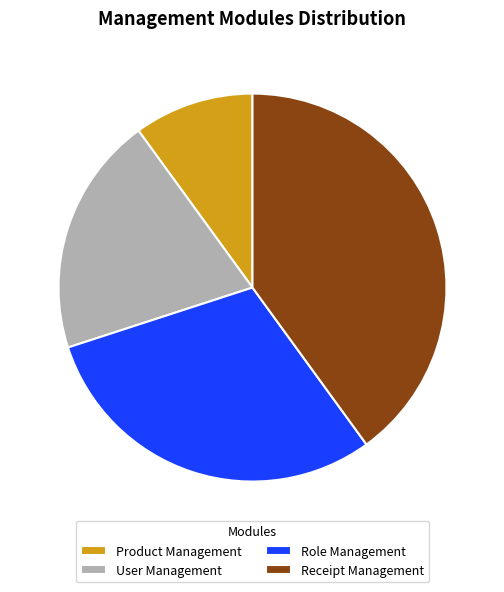

The Receipt Management slice represents 30% of the pie. True or false?

False